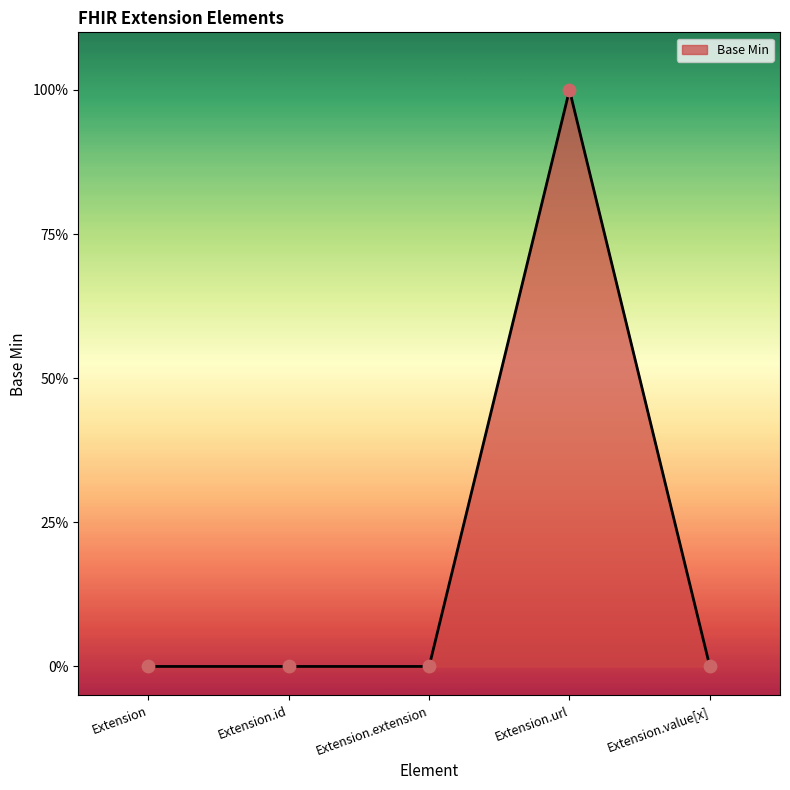

Is this an area chart (filled region under the line)?

Yes